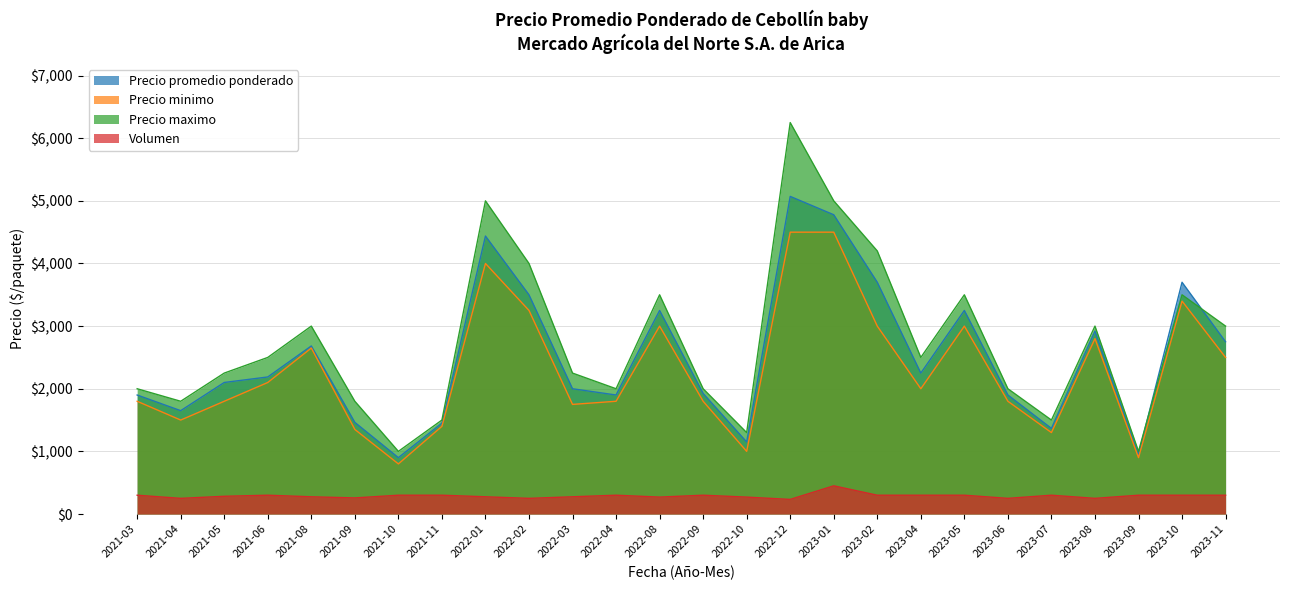

Is it true that Precio promedio ponderado equals 646 at 2021-04?

False